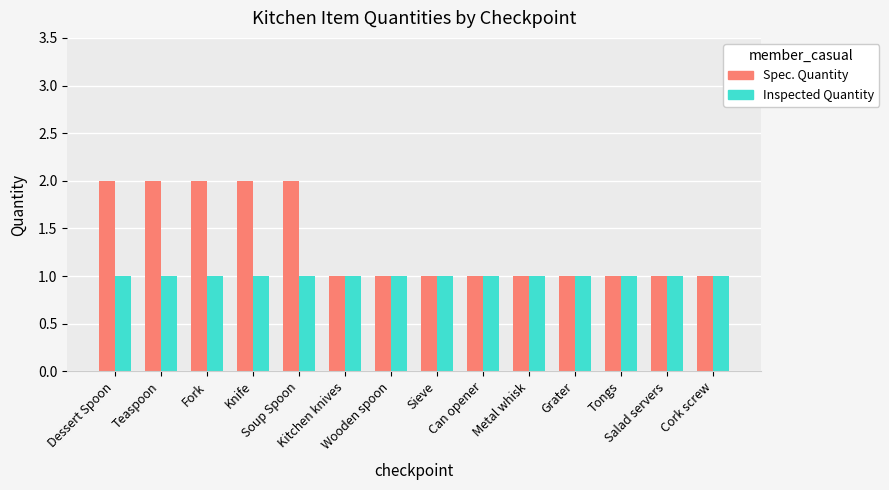

How many distinct data groups are displayed?

2